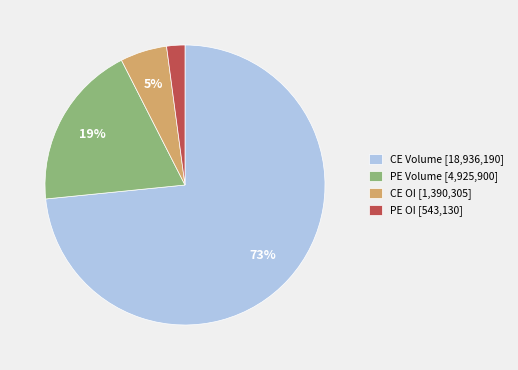

Is the sum of PE Volume [4,925,900] and PE OI [543,130] greater than half?

No